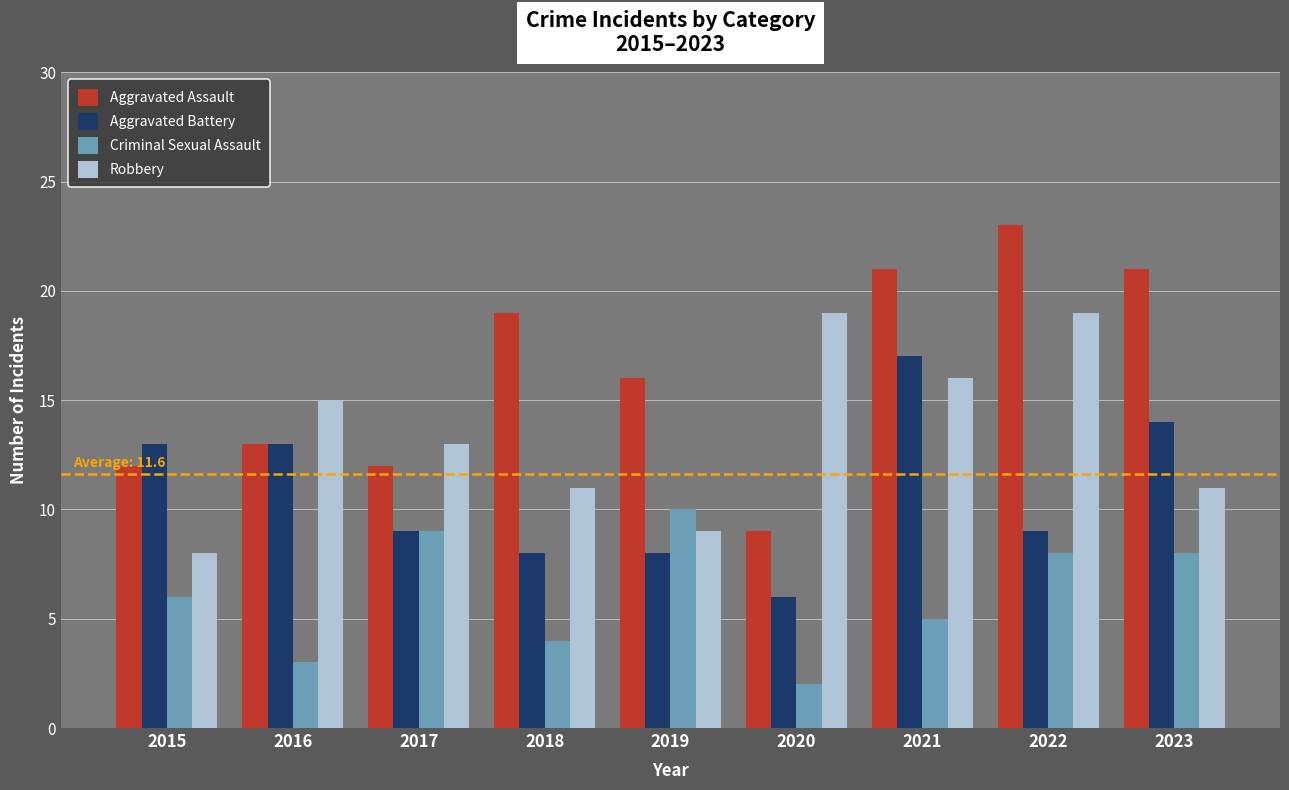

Where does the Aggravated Battery series first go above 9?

2015